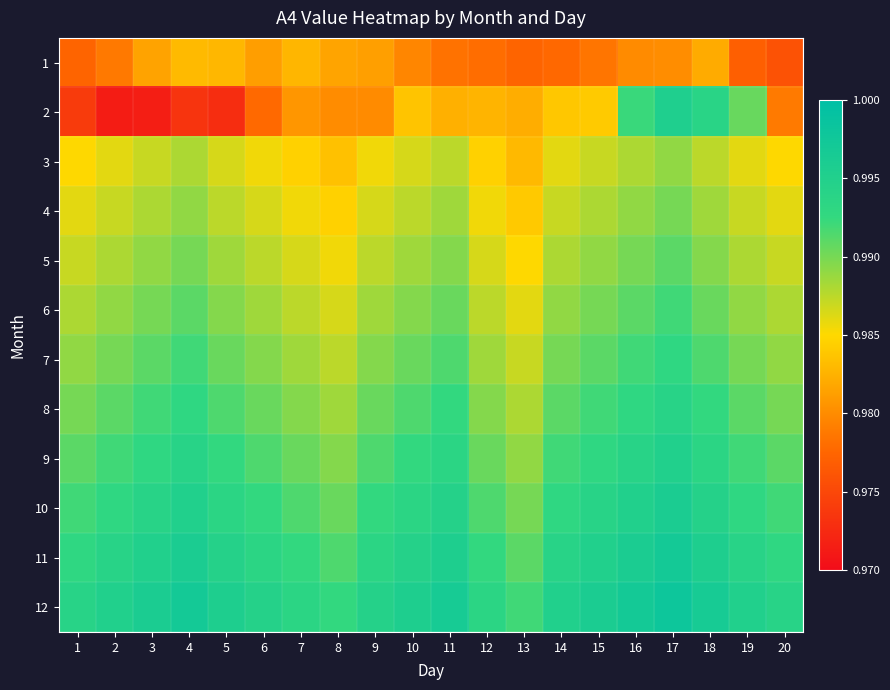

Which series has the largest total across all categories?

12